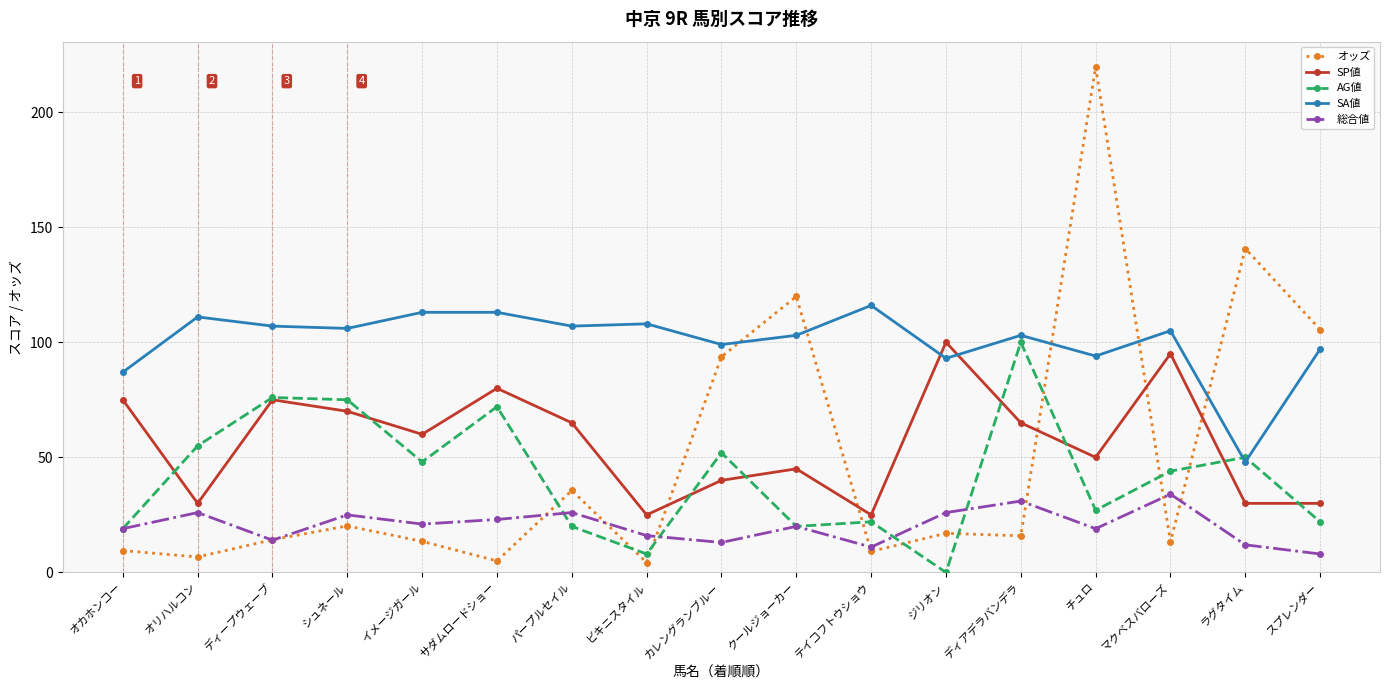

How many times do オッズ and SA値 cross each other?

5